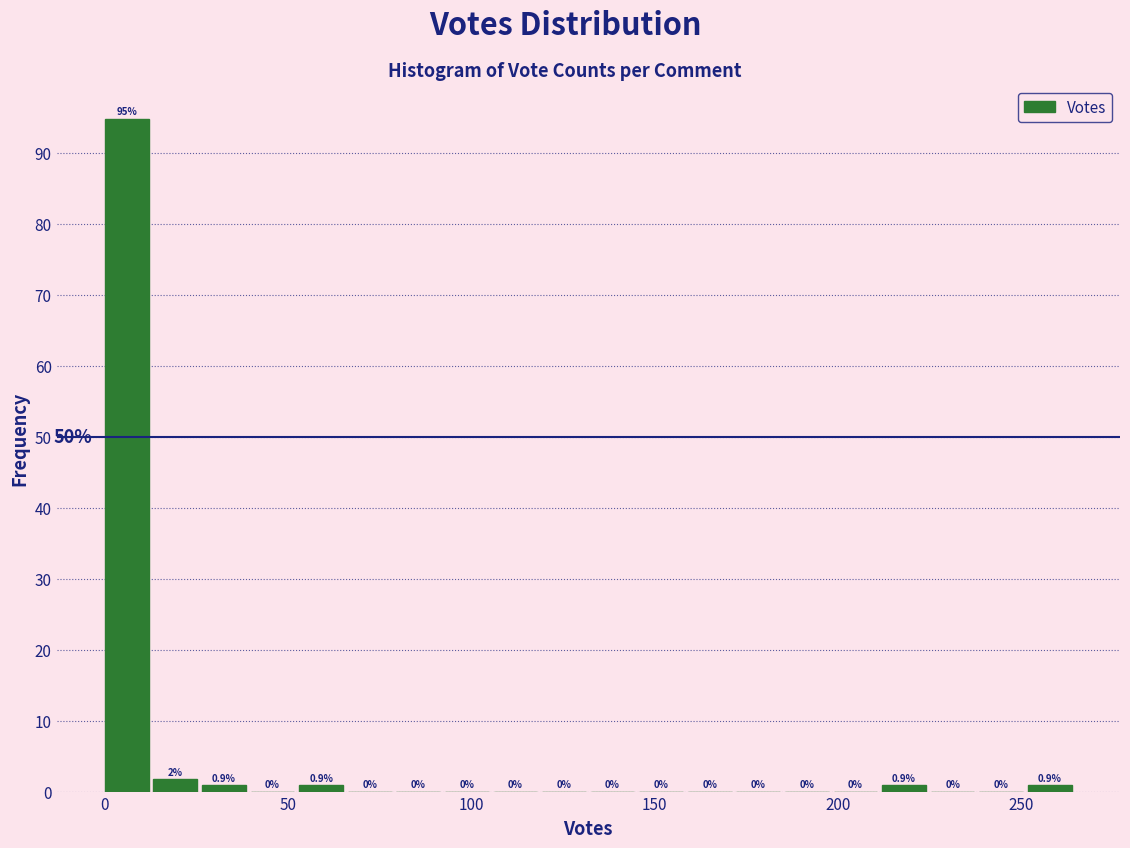

Around what value on the x-axis is the tallest bar? Give the approximate position of its centre, as read against the axis.

5